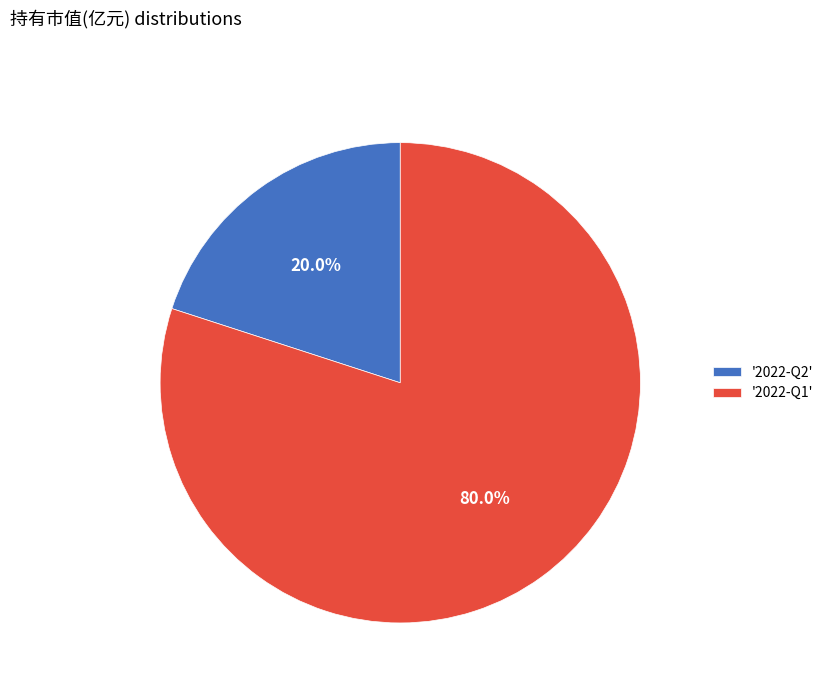

What percentage do '2022-Q1' and '2022-Q2' together represent?

100.0%